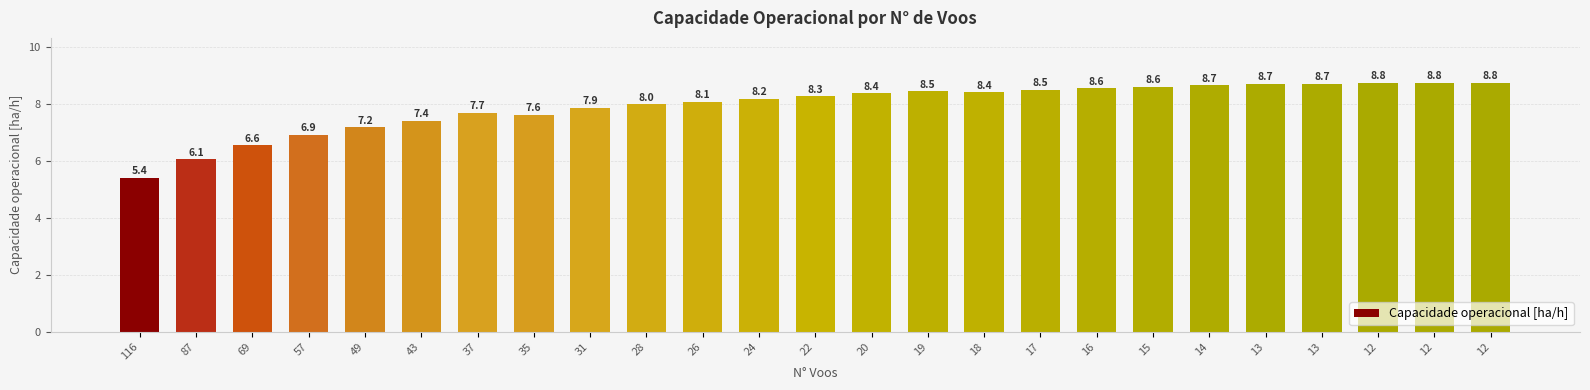

How many values exceed 8?

16